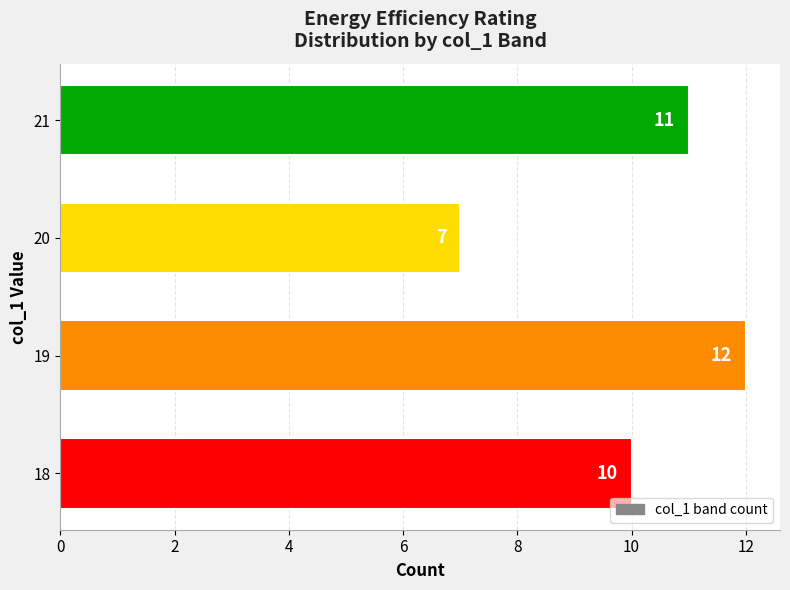

What is the average value?

10